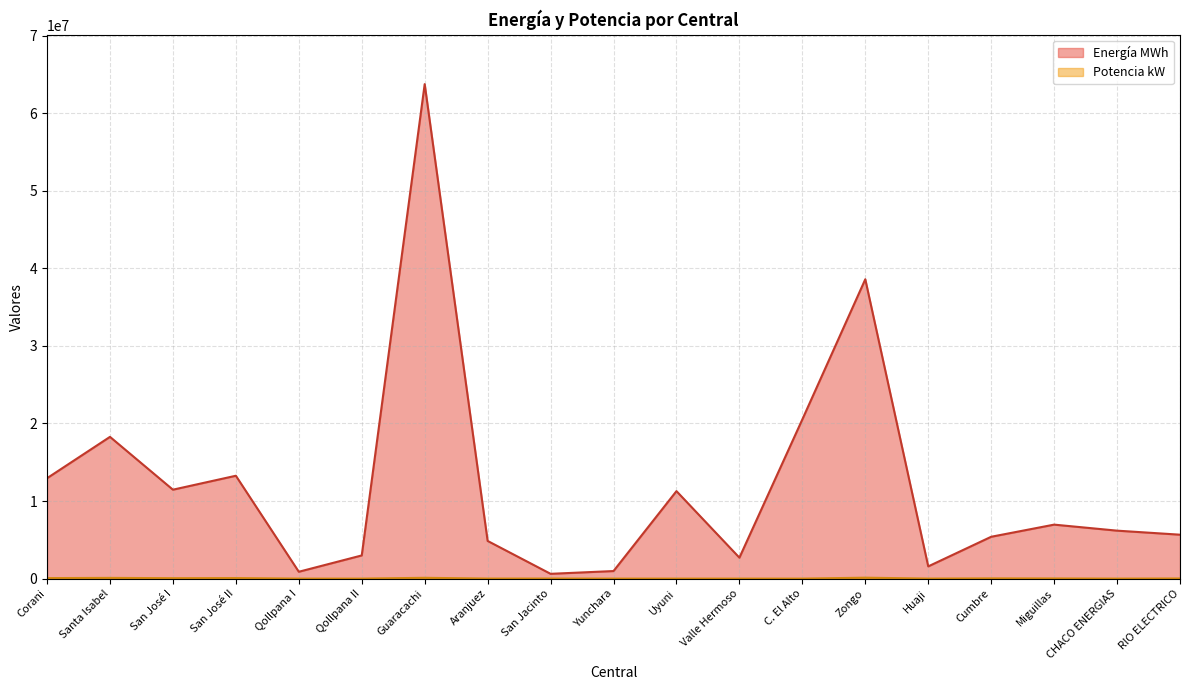

What is the difference between the second highest and second lowest values in the Energía MWh series?

37709722